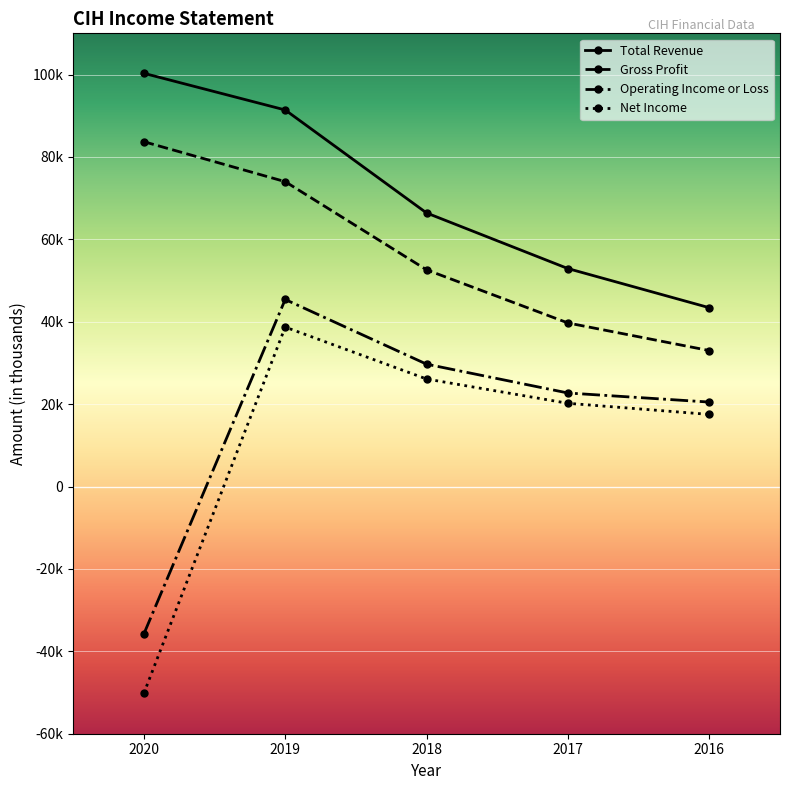

What are all the series names shown in the legend?

Total Revenue, Gross Profit, Operating Income or Loss, Net Income